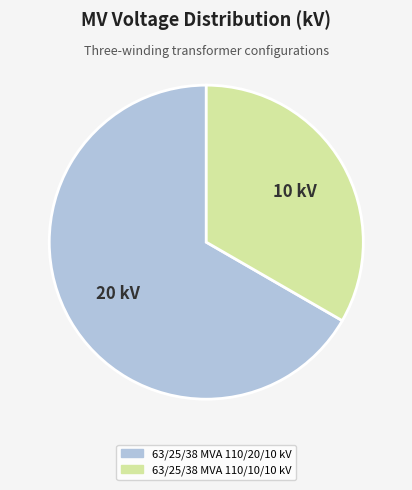

True or false: 63/25/38 MVA 110/20/10 kV accounts for 67% of the total.

True